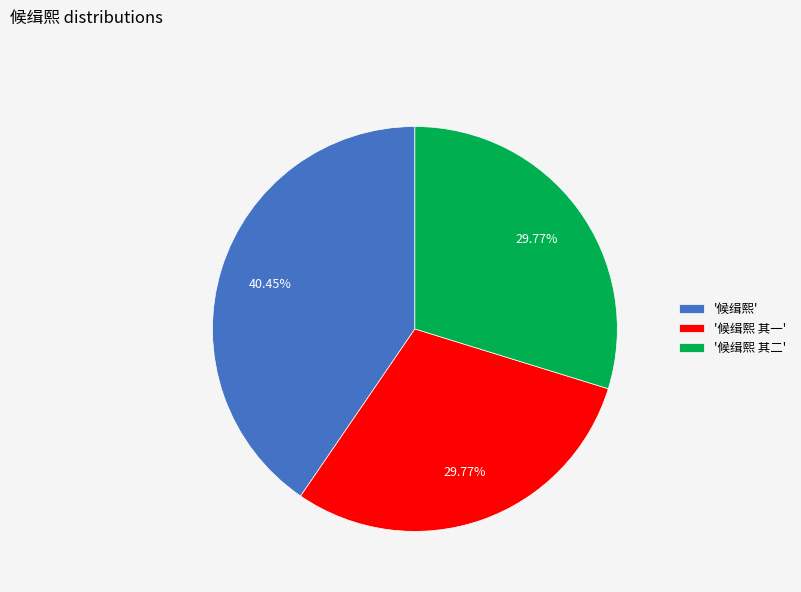

Which slice is the largest?

'候缉熙'